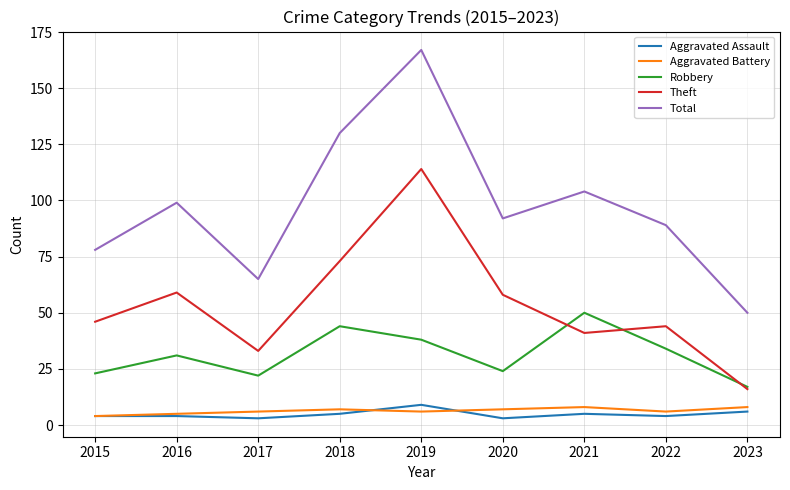

Between 2017 and 2019, which series saw the biggest shift?

Total